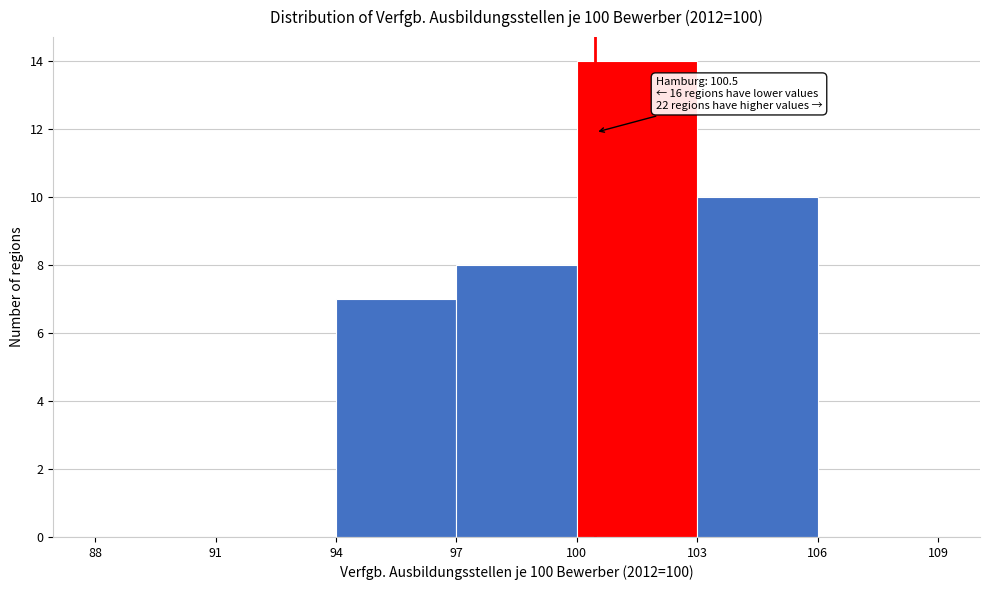

Which range on the x-axis has the tallest bar?

100 to 103